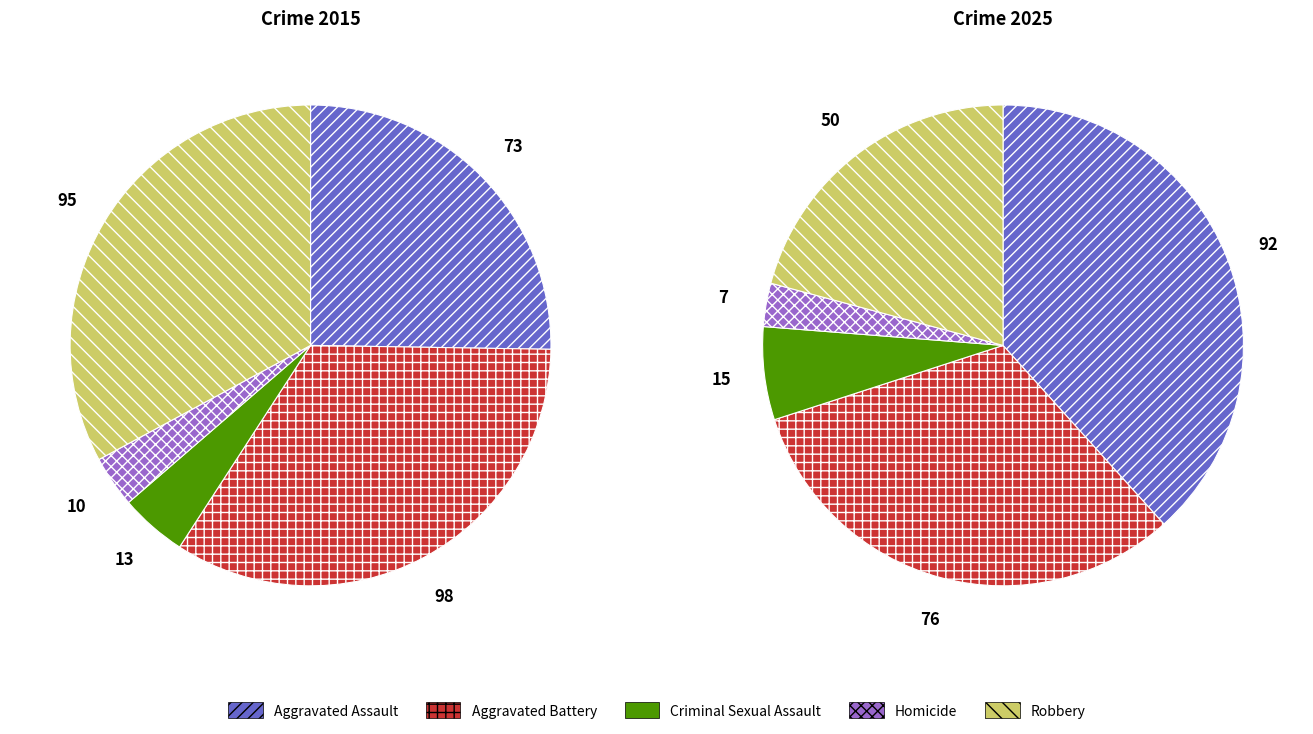

How many segments does this pie chart have?

5